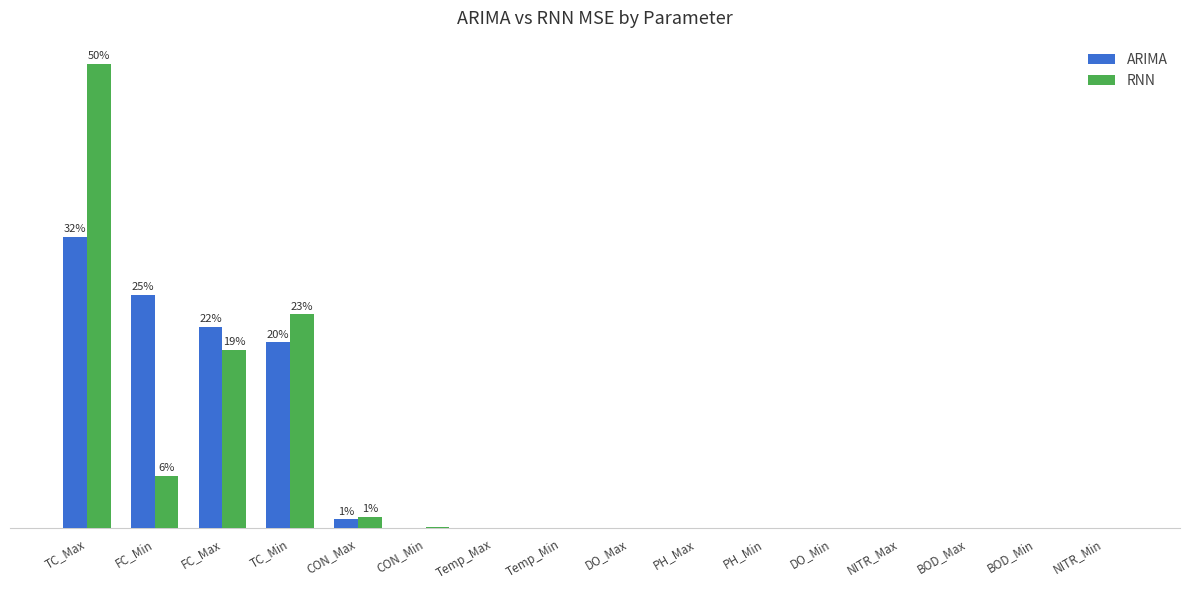

List the labels in order of ARIMA value, largest first.

TC_Max, FC_Min, FC_Max, TC_Min, CON_Max, CON_Min, Temp_Max, Temp_Min, DO_Max, PH_Max, PH_Min, DO_Min, NITR_Max, BOD_Max, BOD_Min, NITR_Min